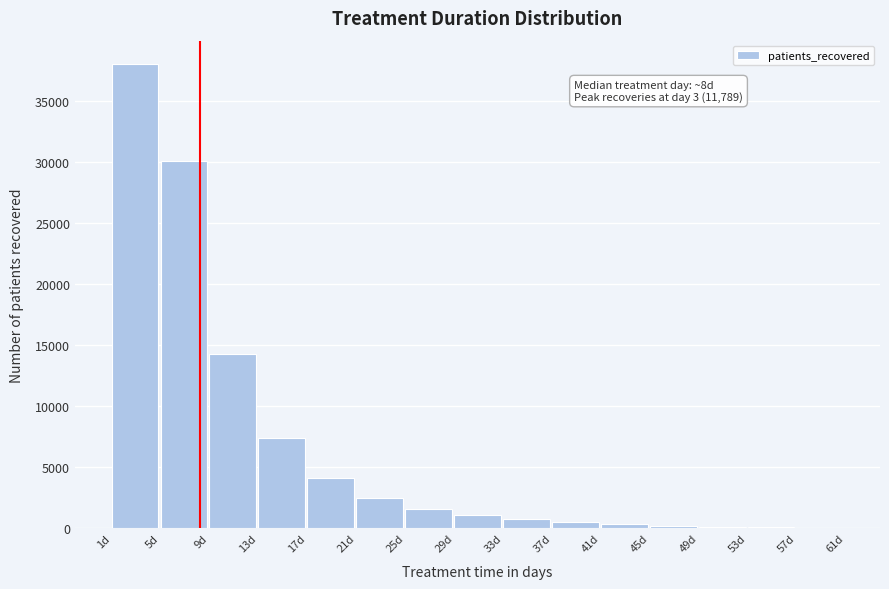

Which range on the x-axis has the tallest bar?

1 to 5